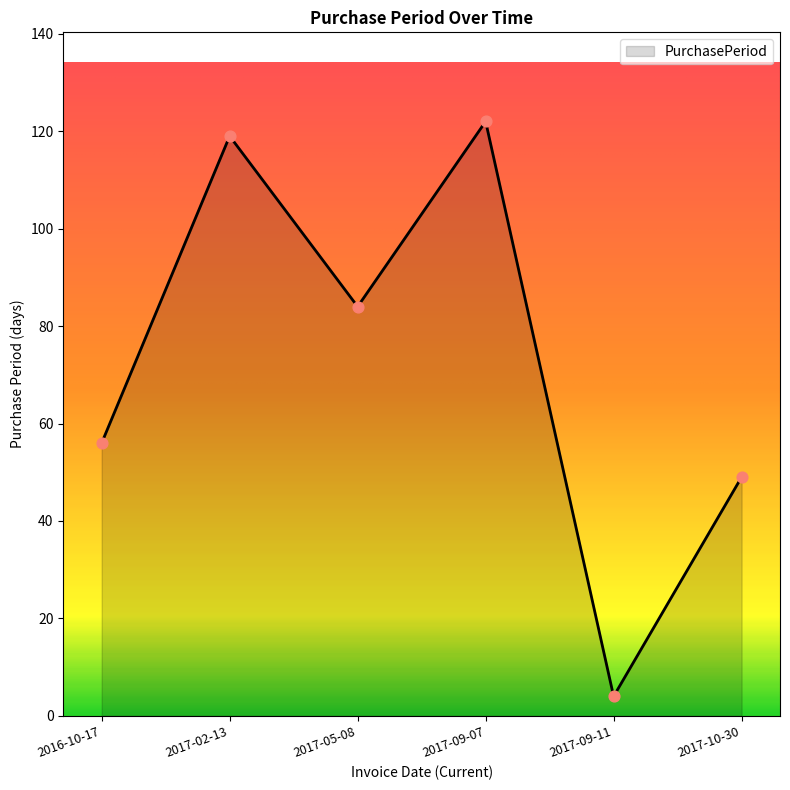

Between 2017-10-30 and 2016-10-17, which is larger?

2016-10-17